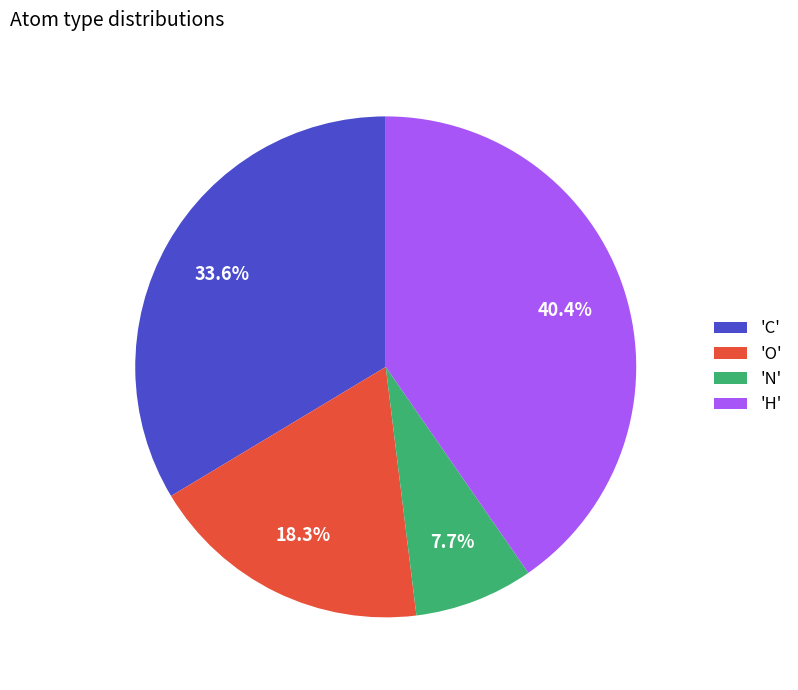

Between 'H' and 'O', which is larger?

'H'